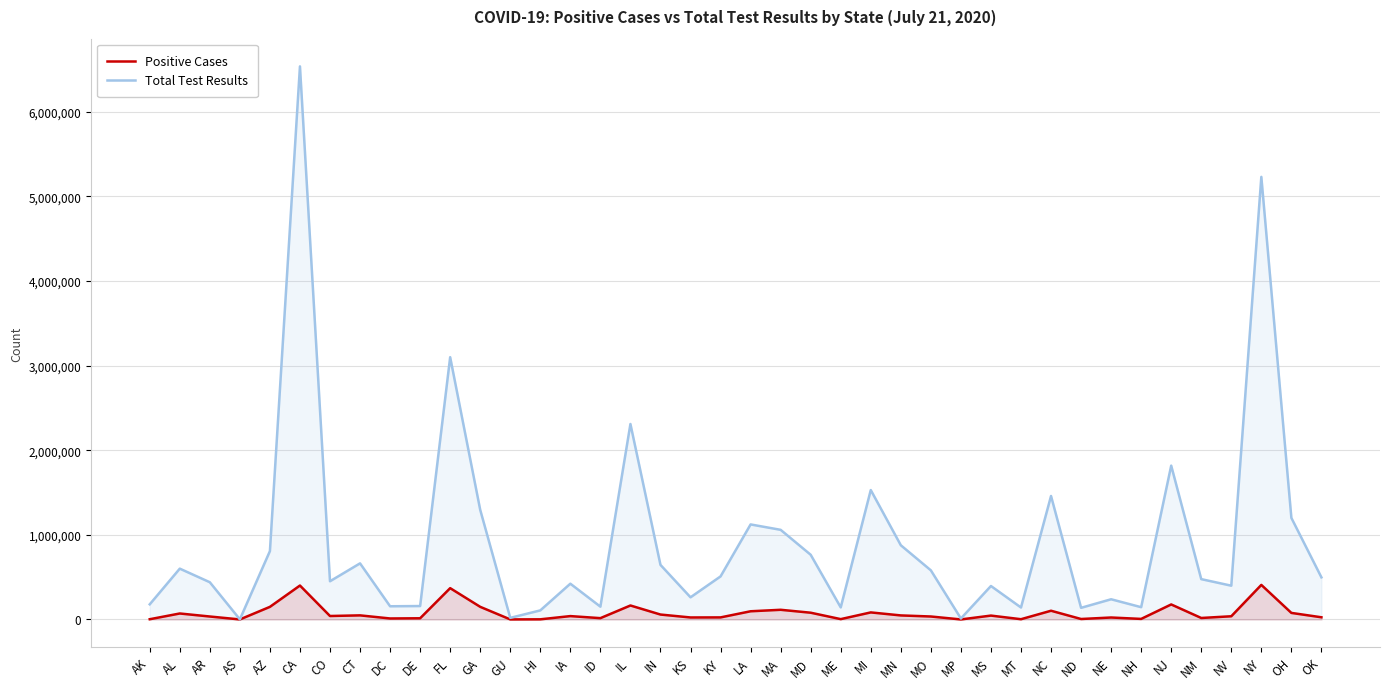

True or false: Positive Cases has more than 1 points higher than both neighbors.

True